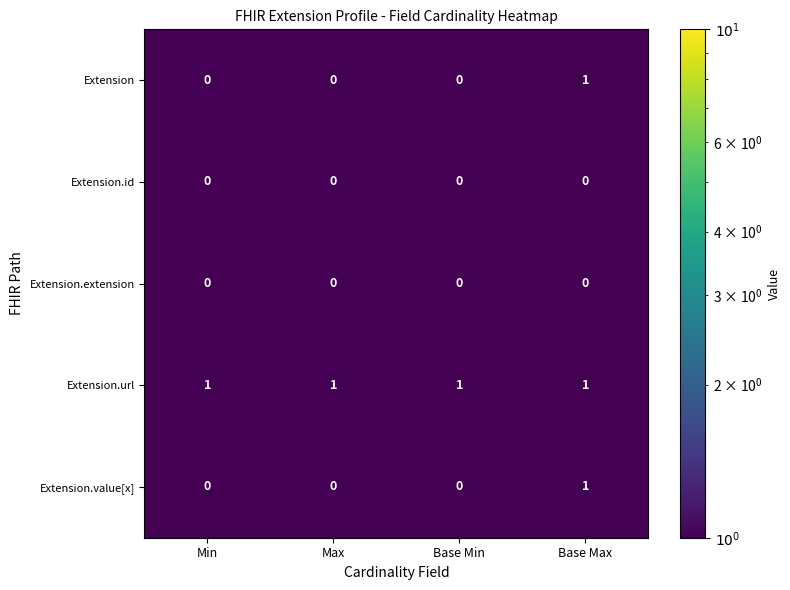

At how many categories does at least one series exceed 0?

4